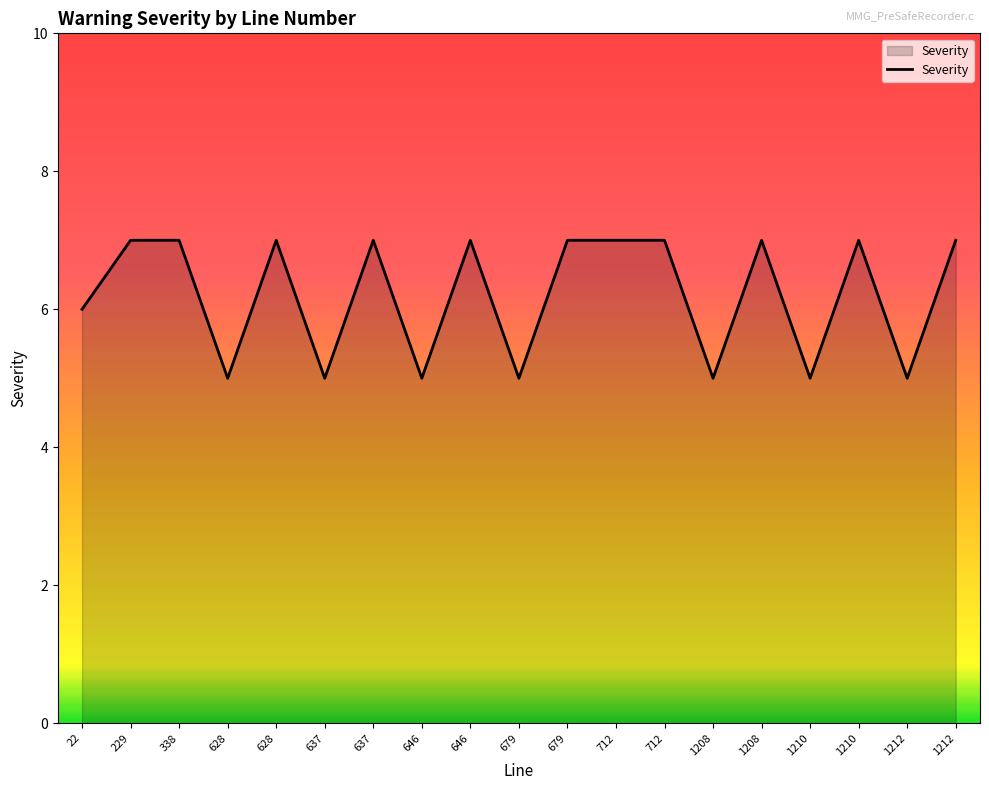

Is this an area chart (filled region under the line)?

Yes